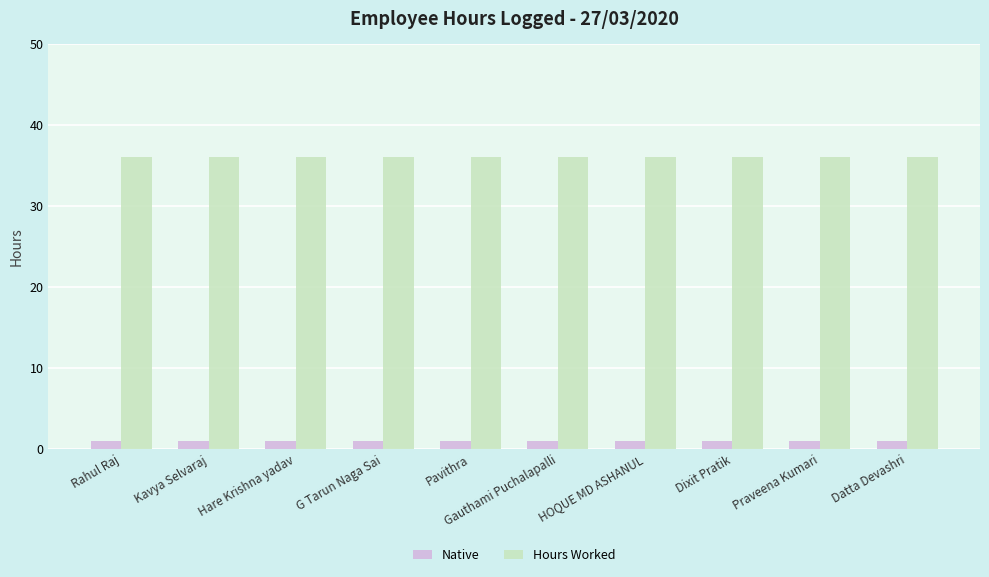

What are all the series names shown in the legend?

Native, Hours Worked